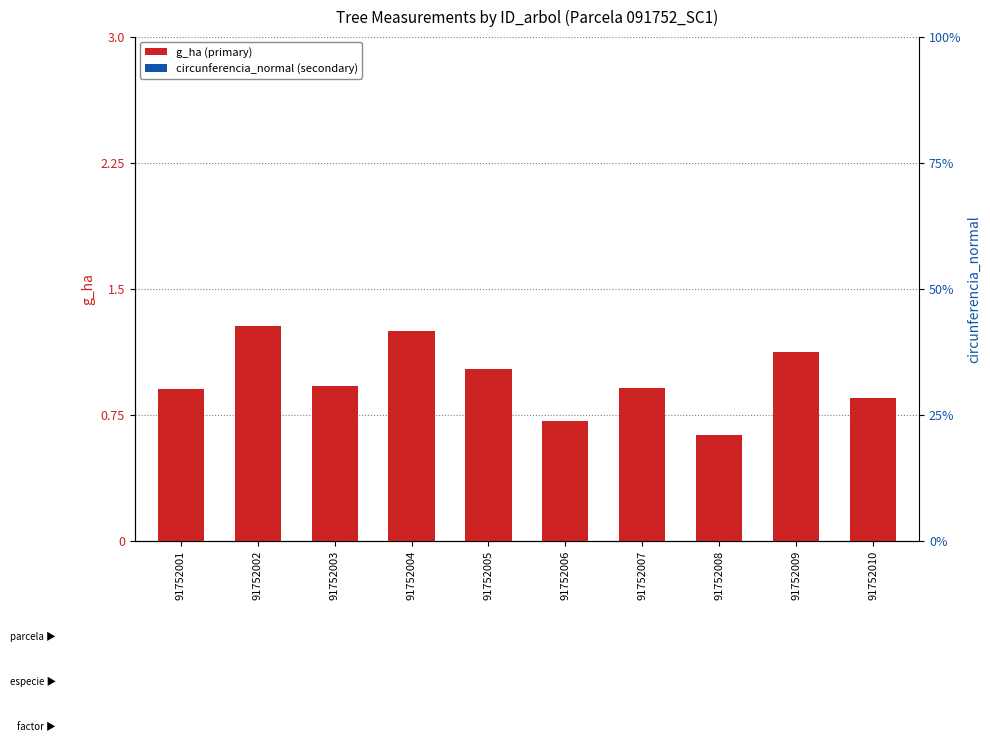

Where is the data nearest to the value 0?

91752008